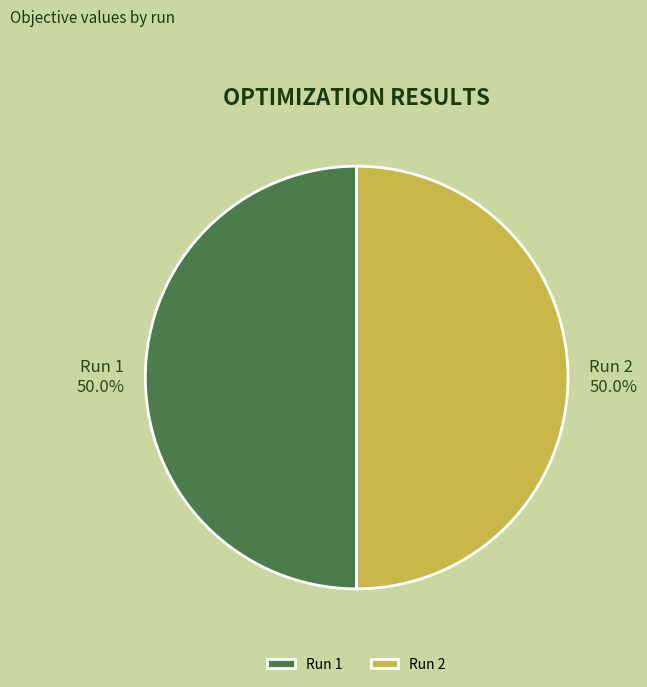

Combined, do Run 2 and Run 1 account for over 50%?

Yes